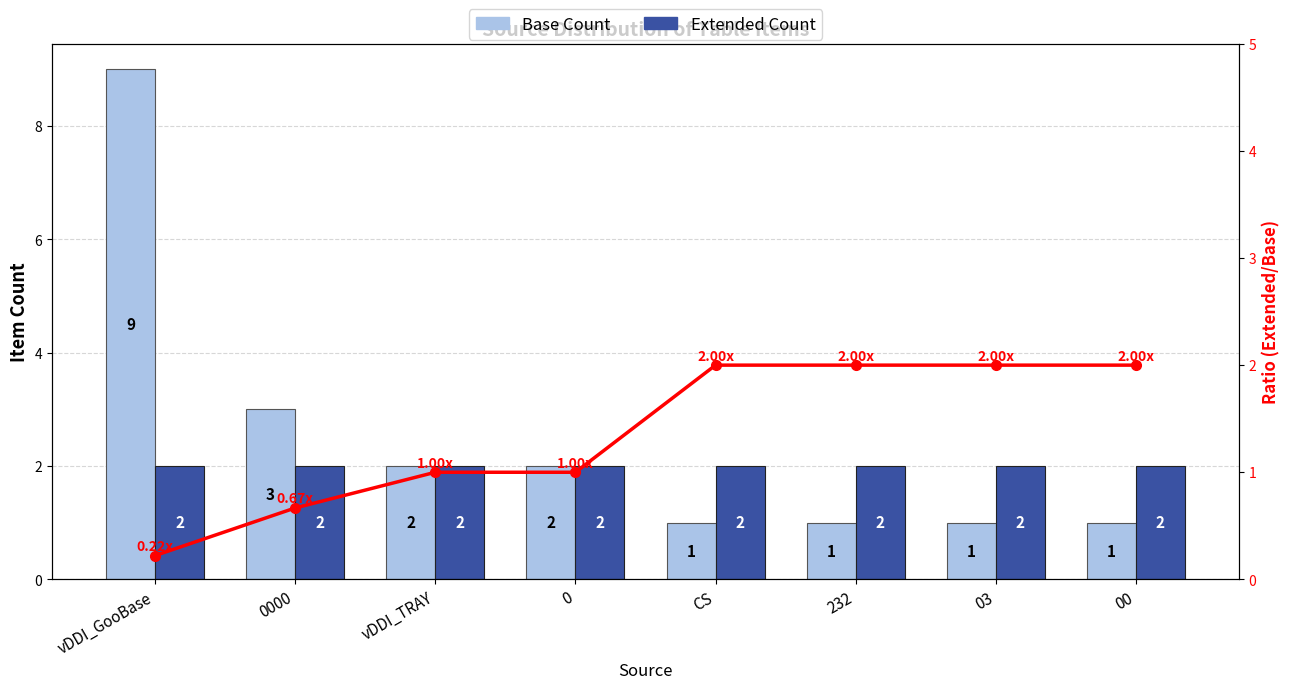

True or false: Extended Count has a value of 2 at 232.

True